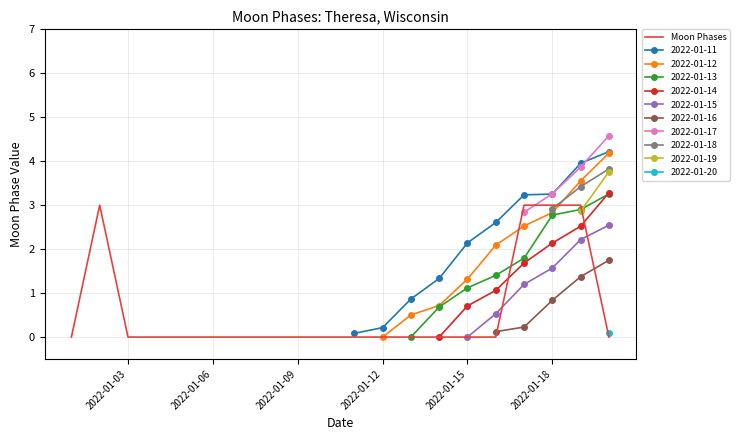

What is the maximum value for Moon Phases?

3